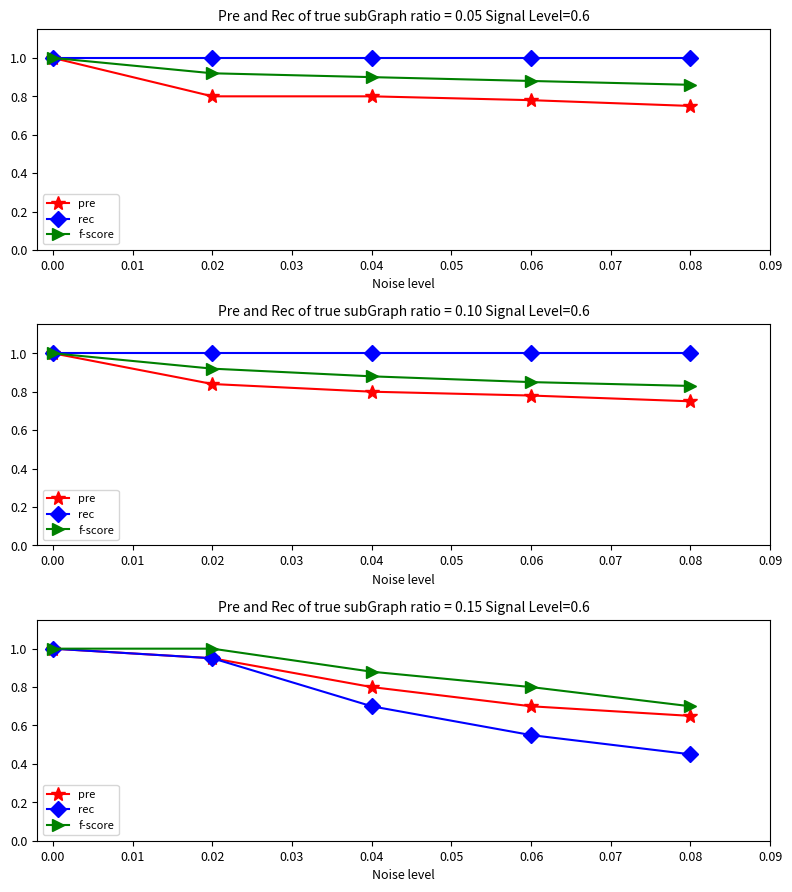

True or false: pre and f-score intersect in this chart.

False